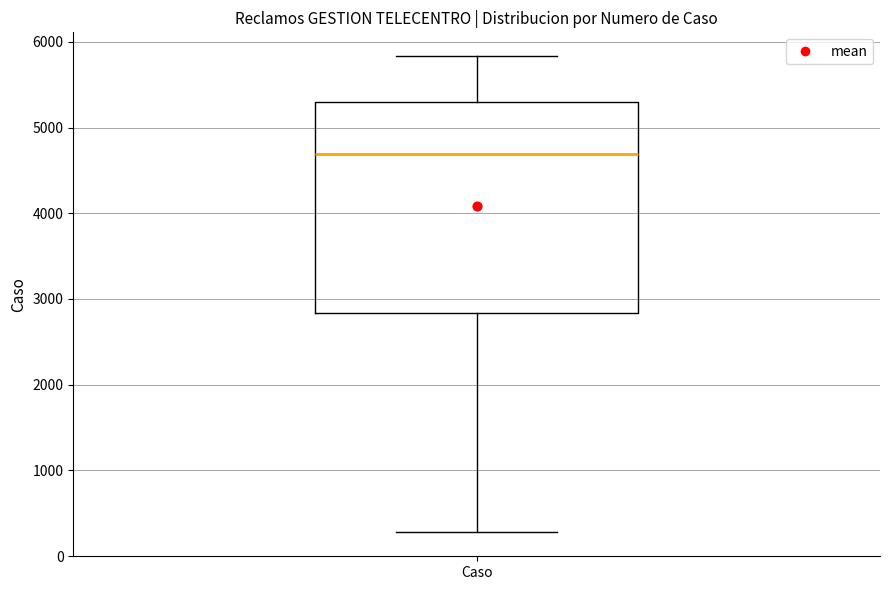

Where is the upper edge of the box for Caso on the y-axis? The values are not printed on the chart, so give them approximately, as read against the axis.

5300